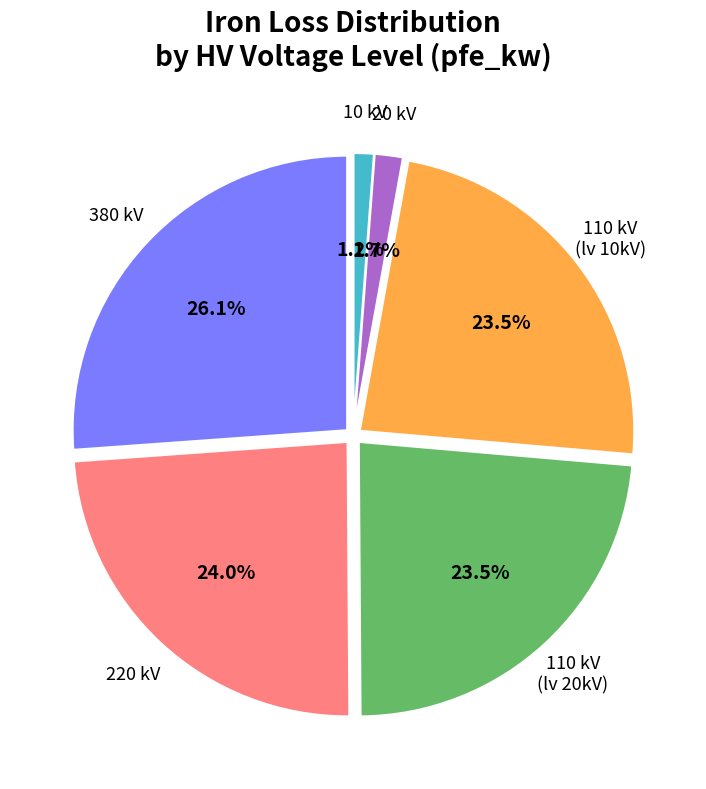

How many segments does this pie chart have?

6